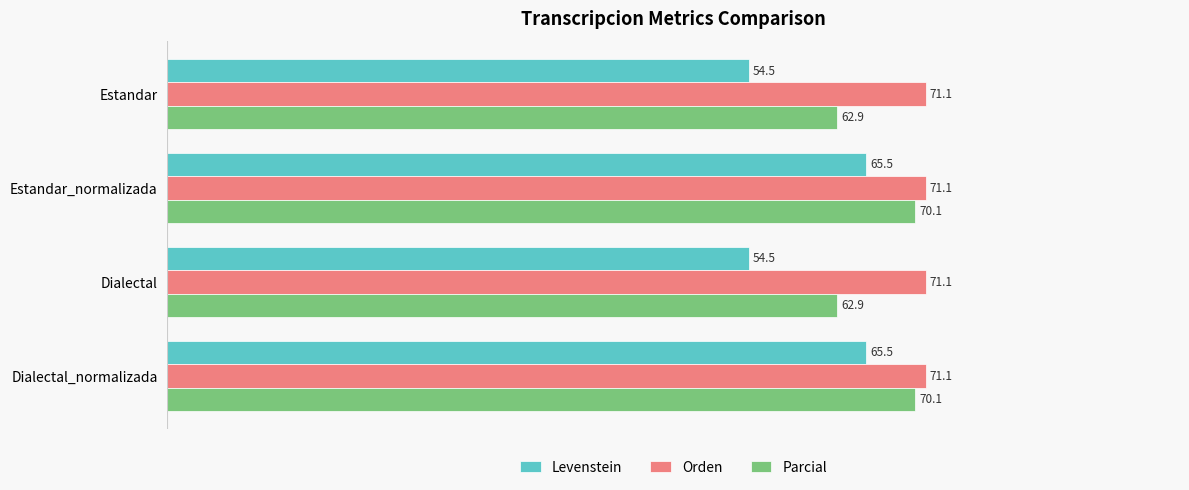

True or false: Orden has a value of 71.1 at Estandar.

True